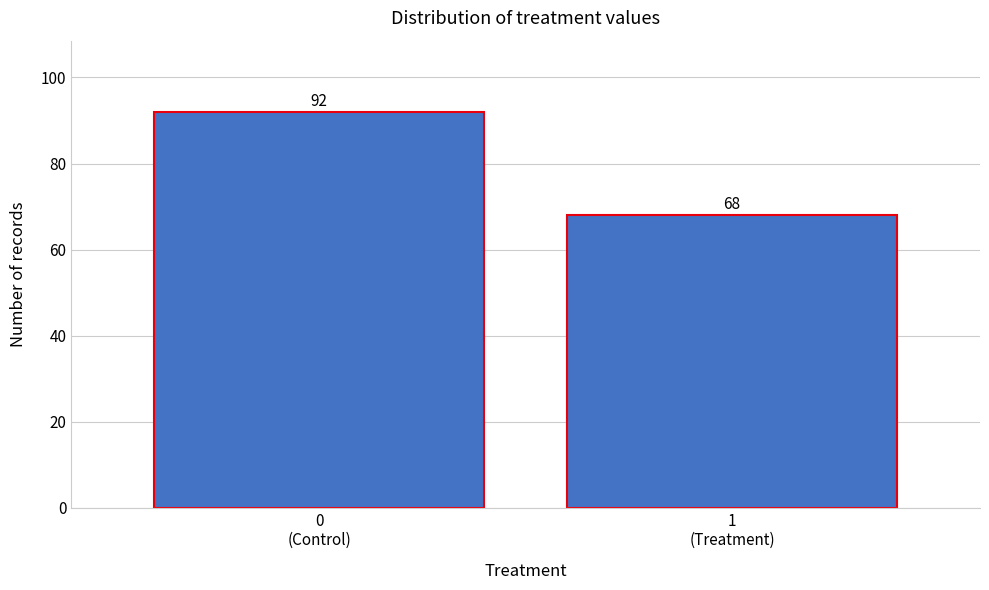

Reading left to right, extract all data points from this chart.

92	68